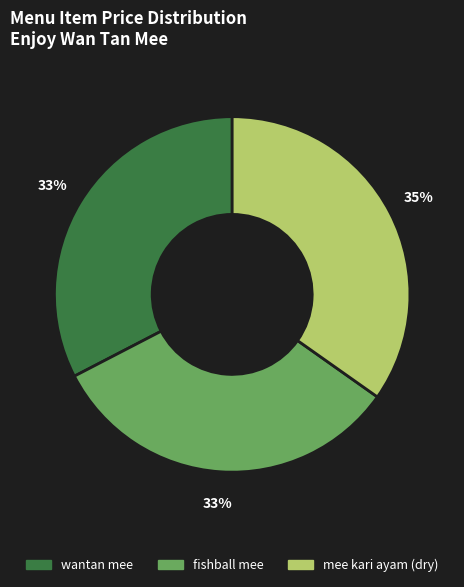

To the nearest percent, what portion does mee kari ayam (dry) represent?

35%